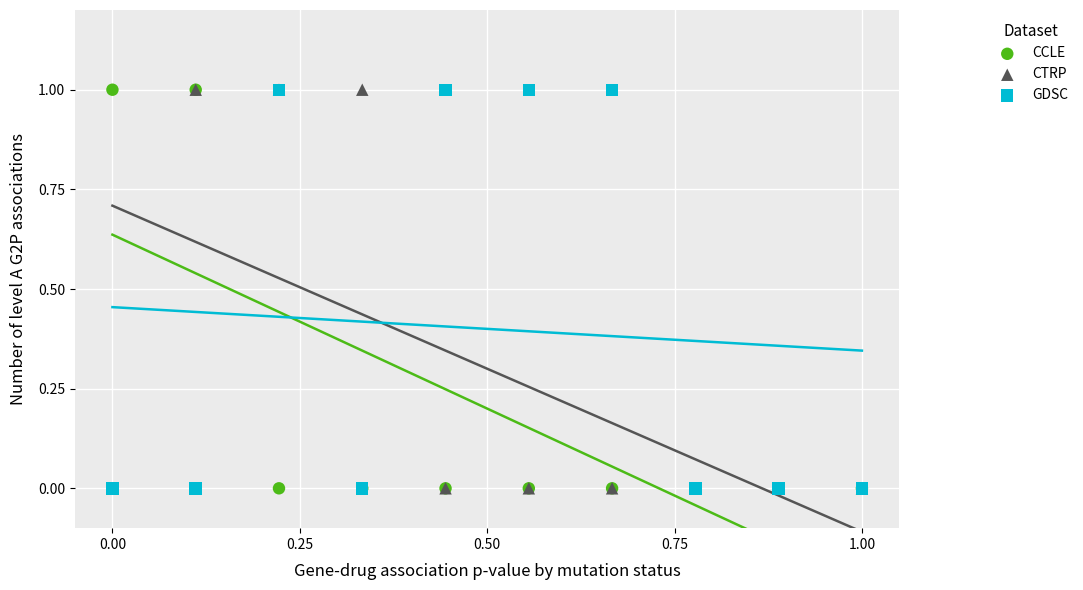

What are all the series names shown in the legend?

CCLE, CTRP, GDSC